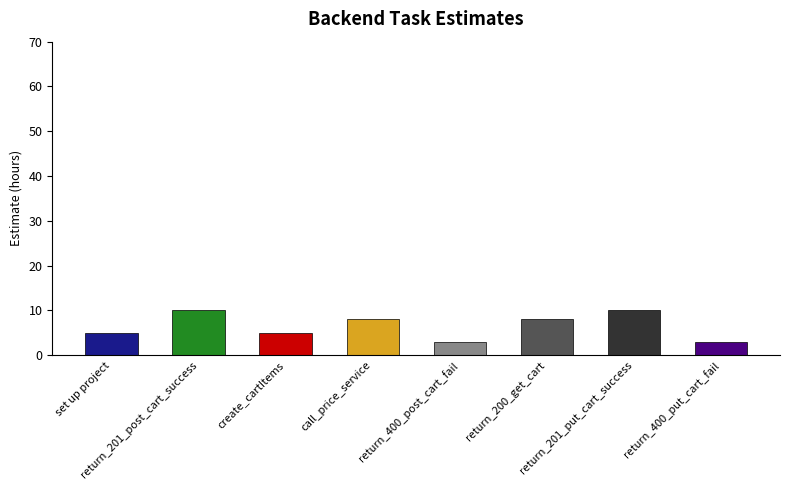

Which has a higher value, return_201_put_cart_success or create_cartItems?

return_201_put_cart_success